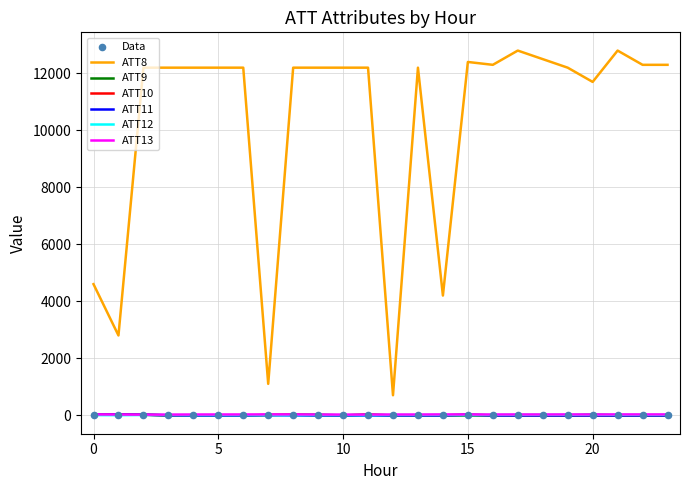

Which series has the largest total across all categories?

ATT8